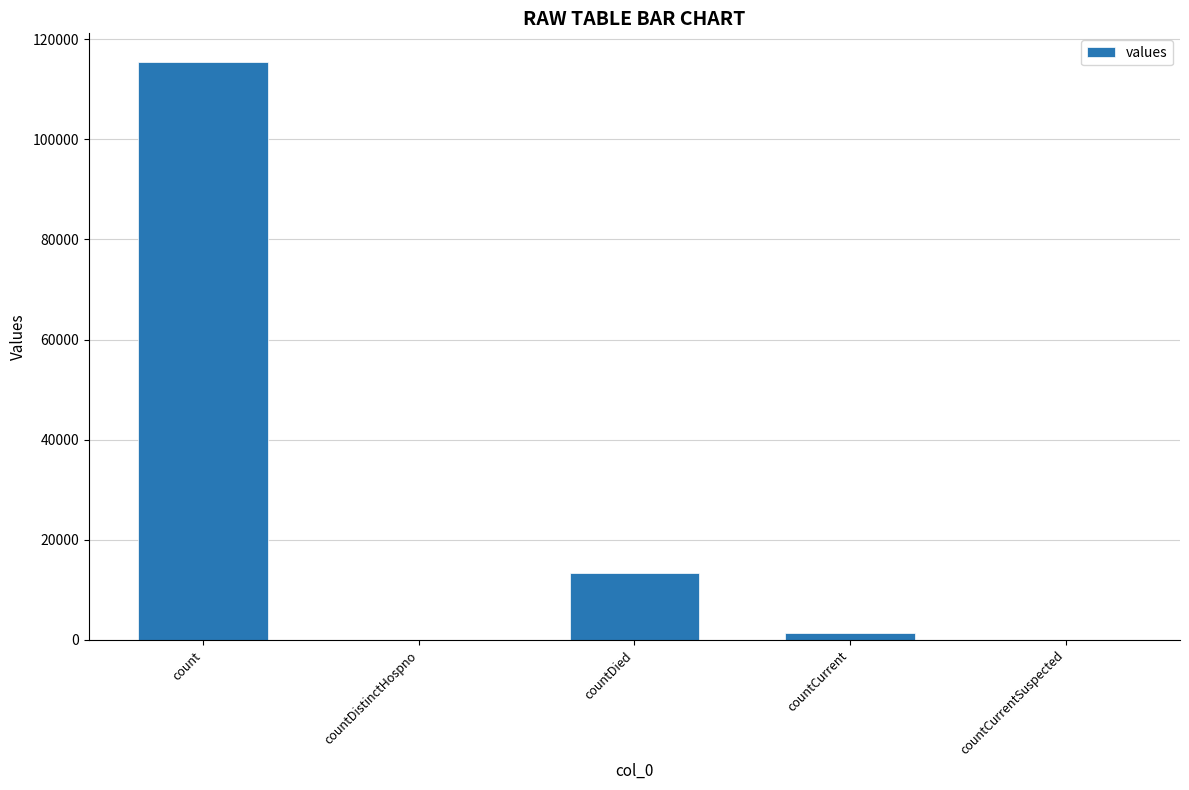

What is the sum of all values?

130105